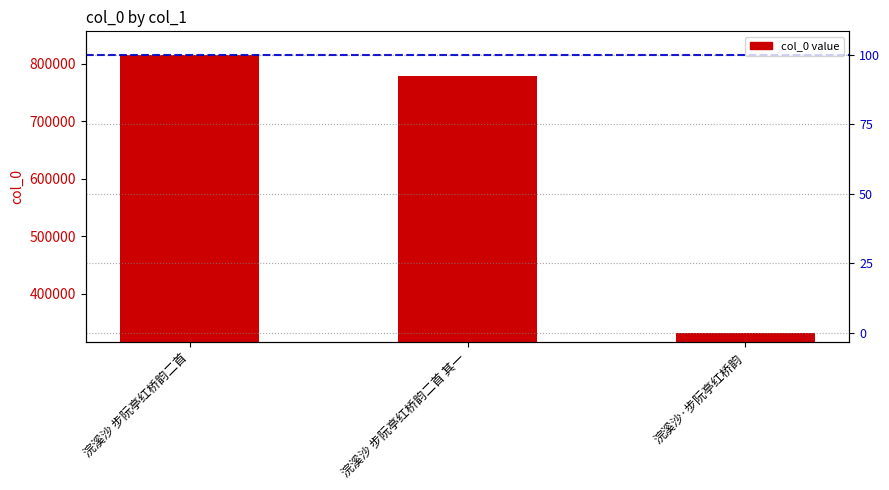

Approximately how many times larger is the value at 浣溪沙·步阮亭红桥韵 compared to 浣溪沙 步阮亭红桥韵二首 其一?

0.4